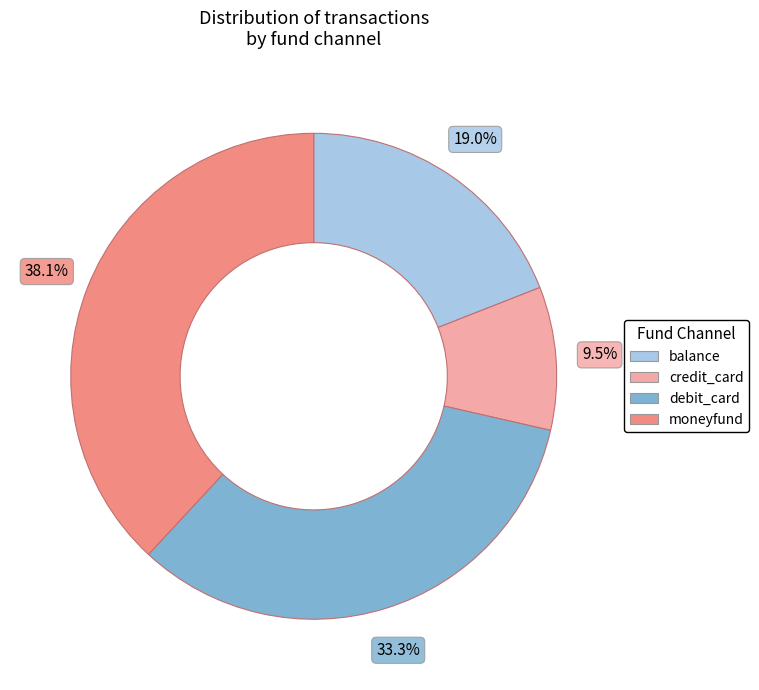

To the nearest percent, what is the difference between the largest and smallest slice percentages?

29%